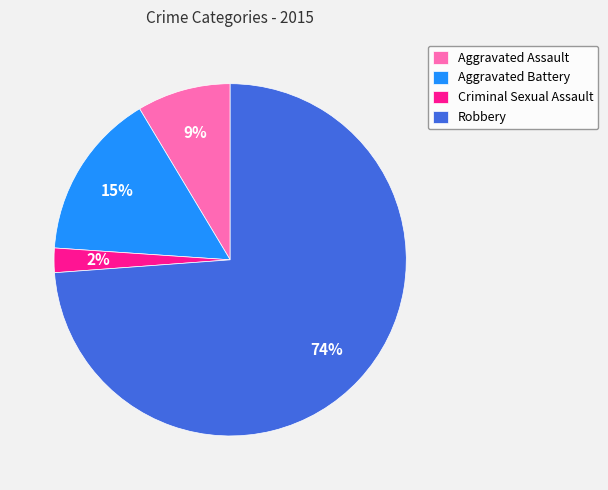

Does Robbery represent more than half of the total?

Yes